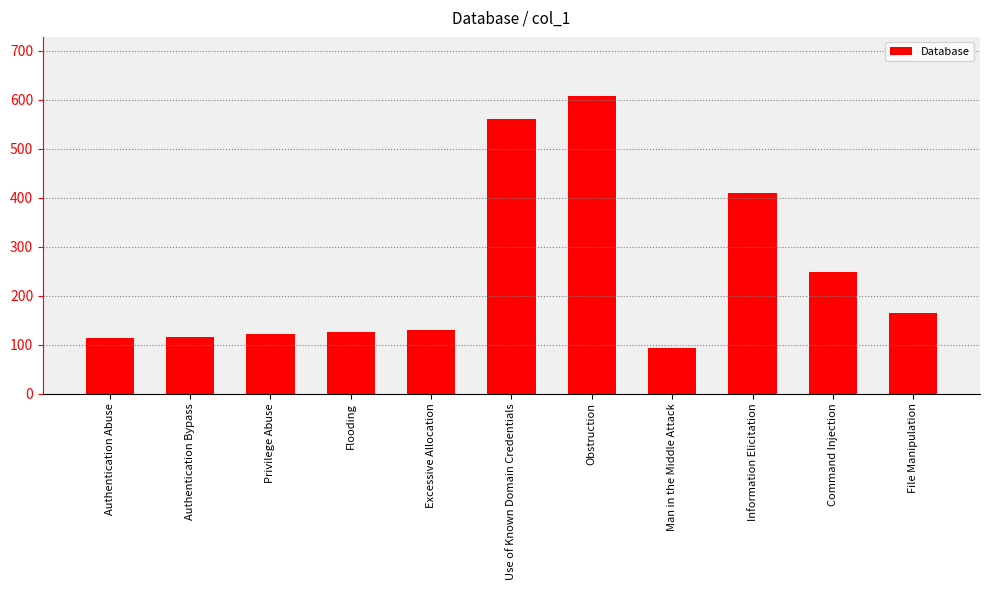

What is the label of the 10th bar from the left?

Command Injection